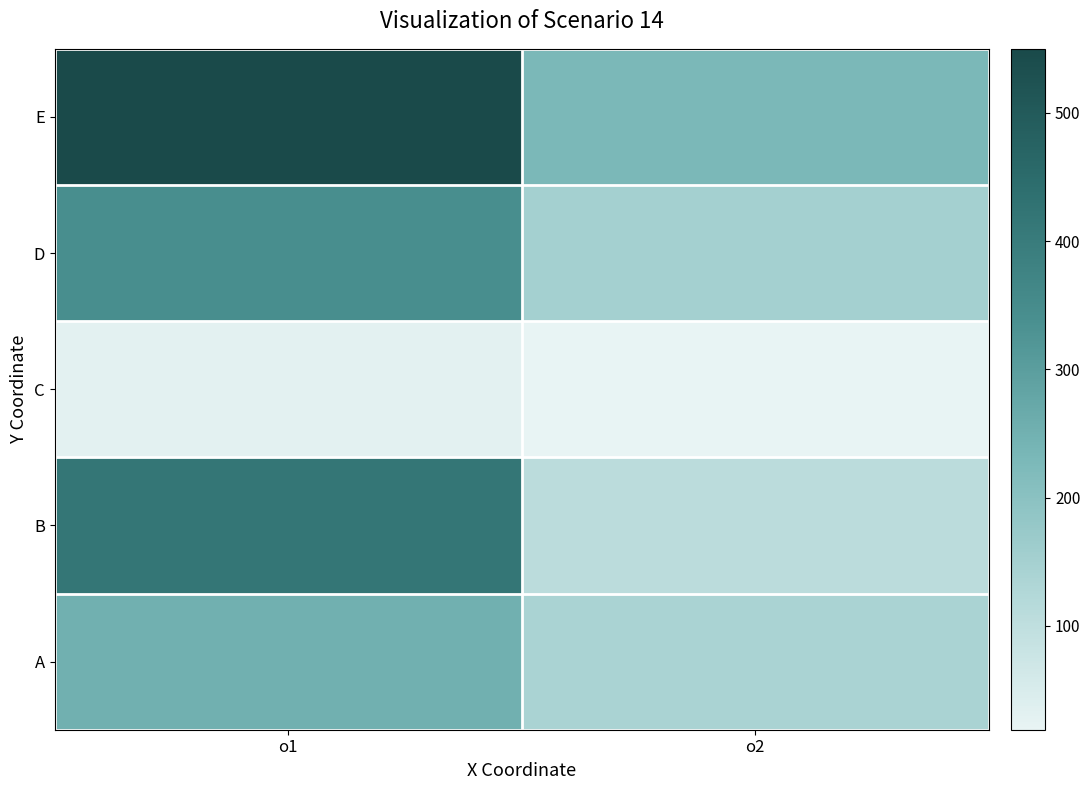

List the series in order of their peak value, lowest first.

C, A, D, B, E